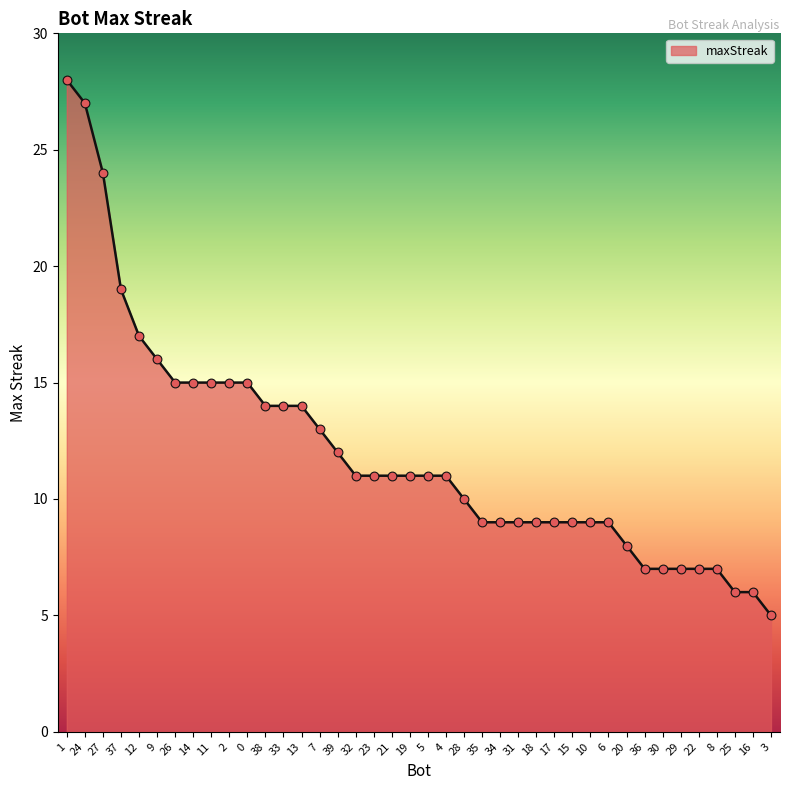

What is the change in value from 17 to 8?

-2